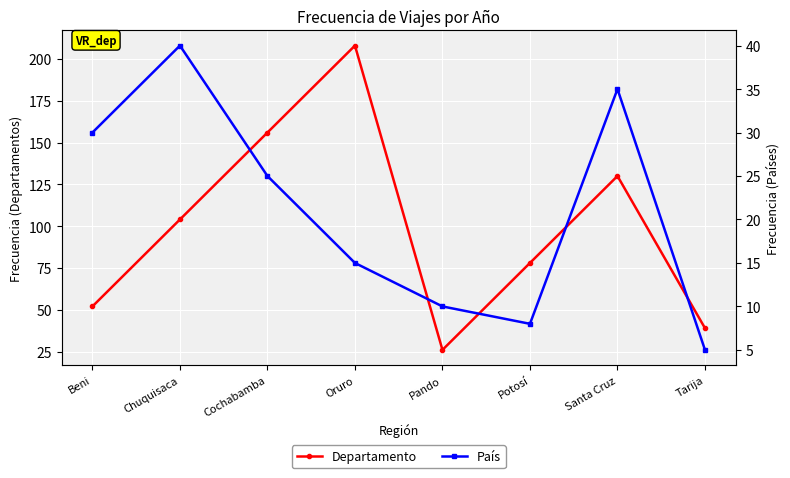

How many interior local valleys does the País series have?

1